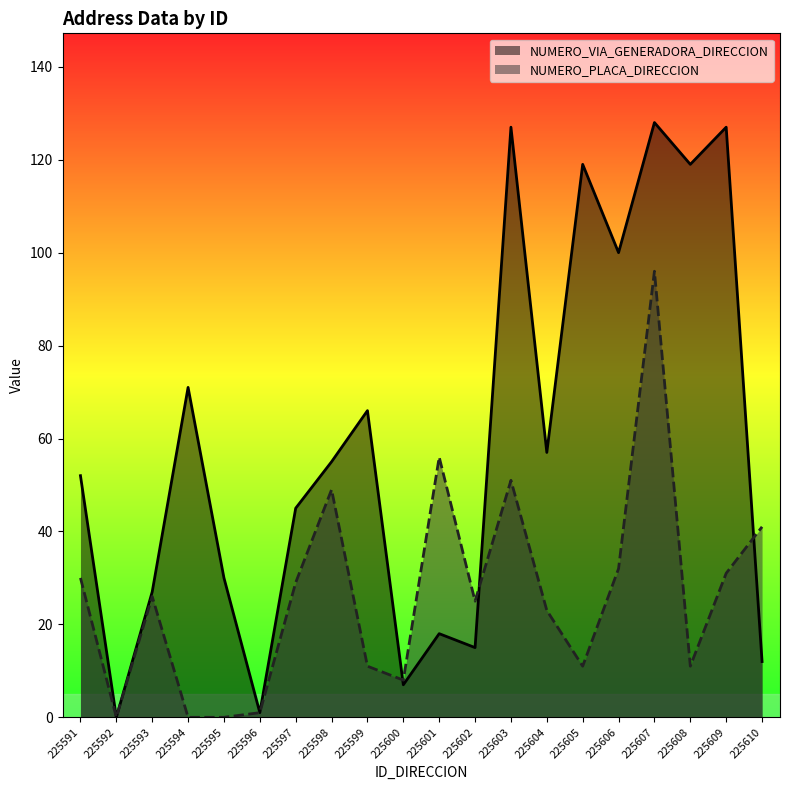

What is the sum of all NUMERO_PLACA_DIRECCION values?

531